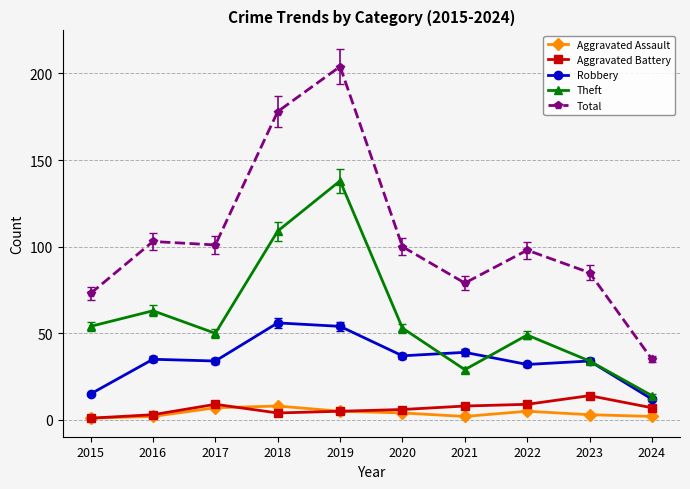

Is this an area chart (filled region under the line)?

No